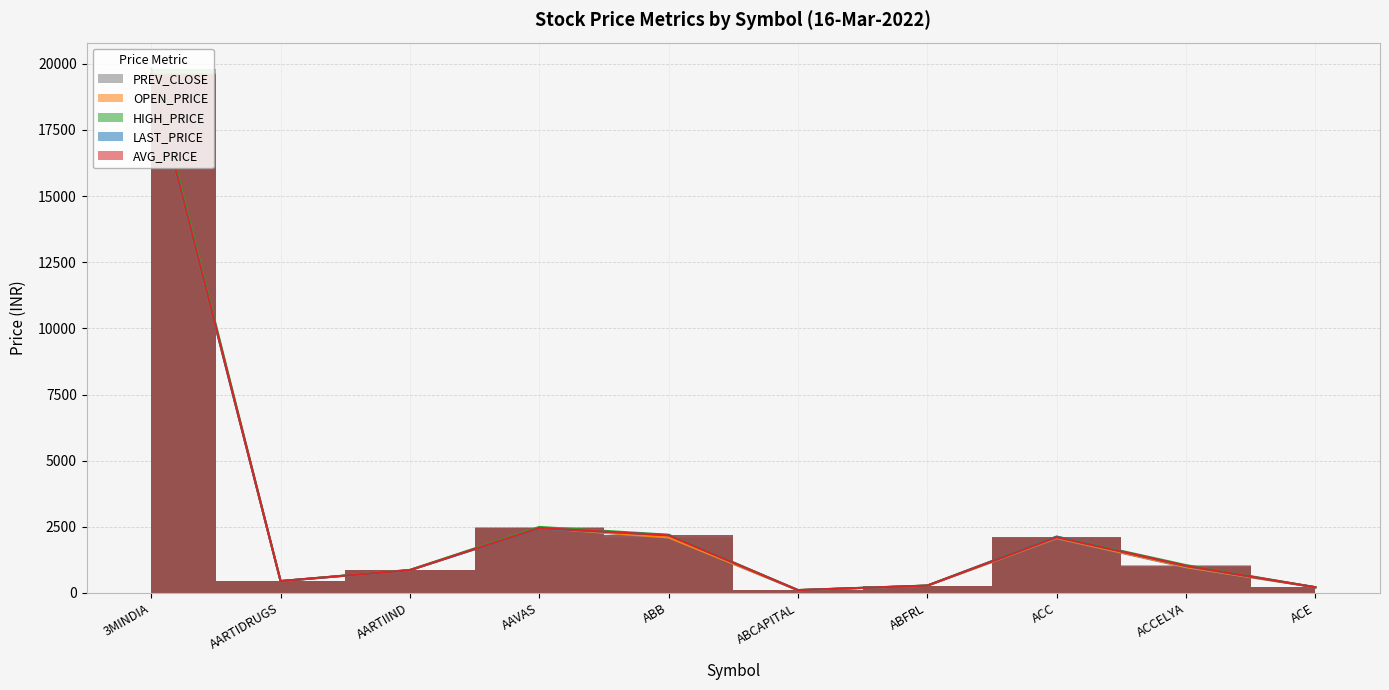

What is the difference between the maximum and second lowest values in the prev_close series?

19348.8